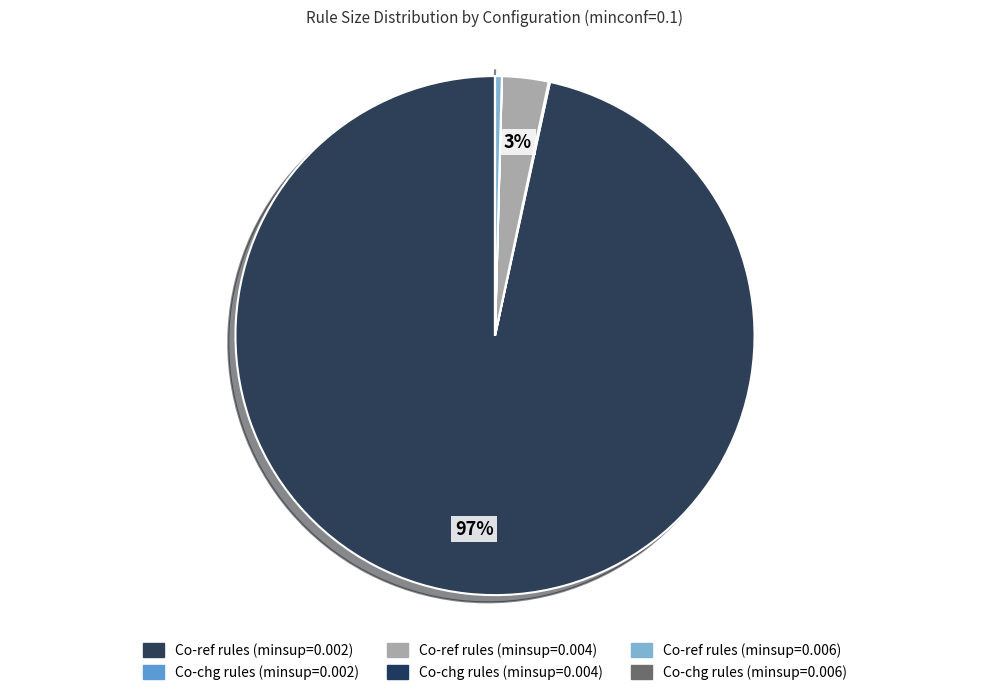

To the nearest percent, what portion does Co-ref rules (minsup=0.002) represent?

97%